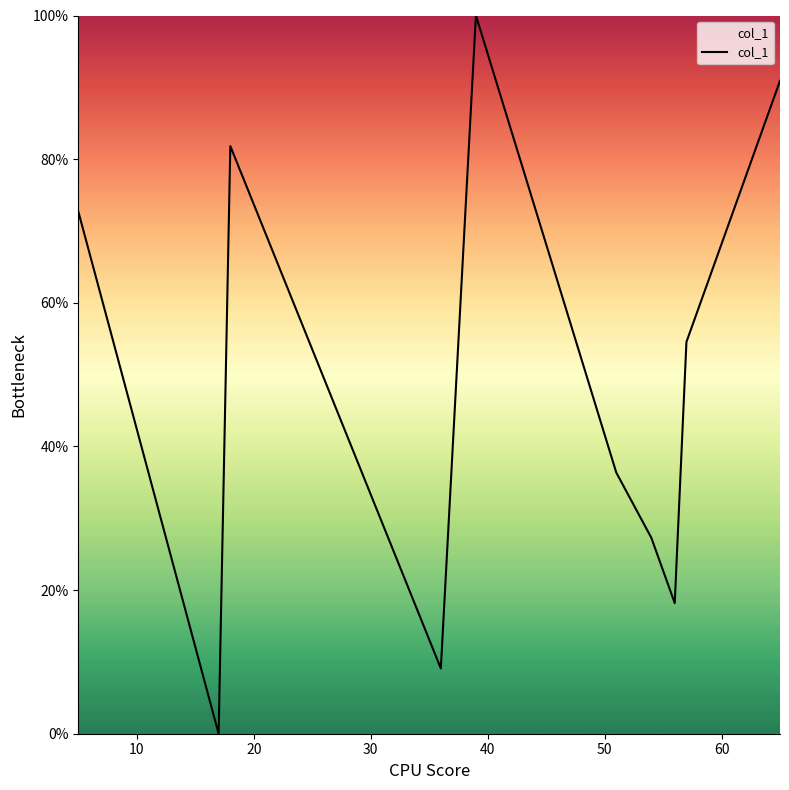

What is the difference between the maximum and minimum values?

100.0